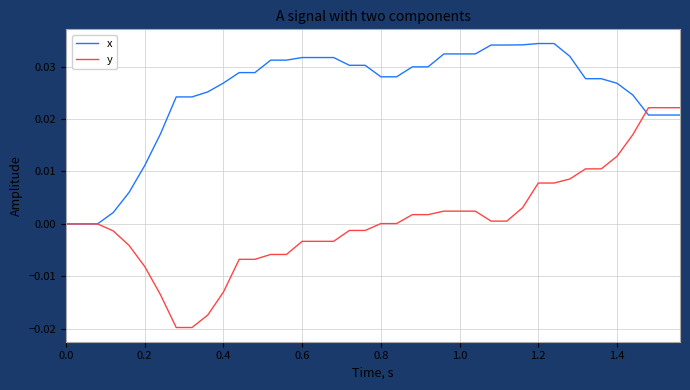

Which series has the largest range (max minus min)?

y